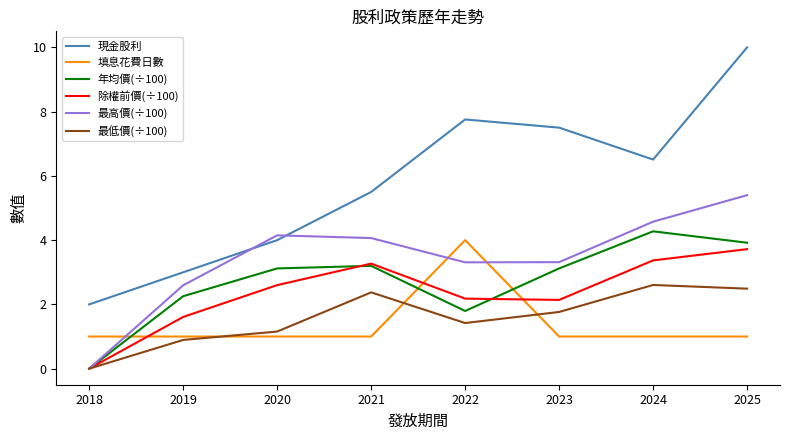

Which category has the lowest value in the 最低價(÷100) series?

2018